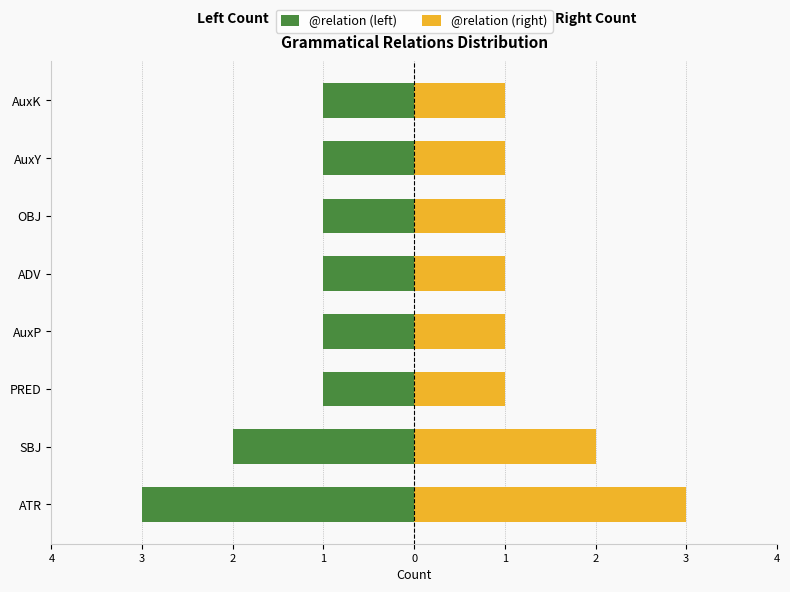

Reading right to left, list all the values displayed in this chart.

@relation (left): 3=-1	2=-1	1=-1	0=-1	1=-1	2=-1	3=-2	4=-3
@relation (right): 3=1	2=1	1=1	0=1	1=1	2=1	3=2	4=3